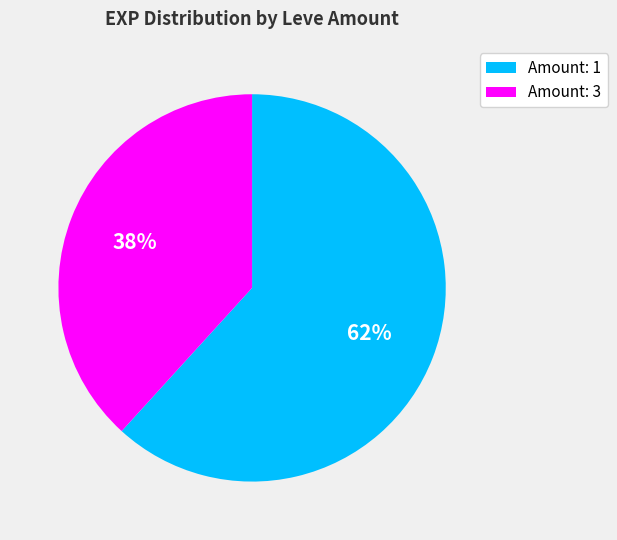

Do Amount: 3 and Amount: 1 together represent more than half of the pie?

Yes